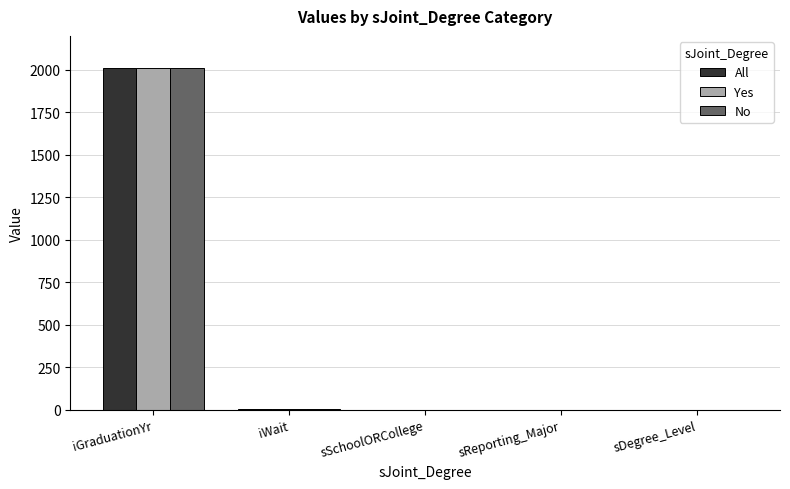

Read the All value at iGraduationYr.

2013